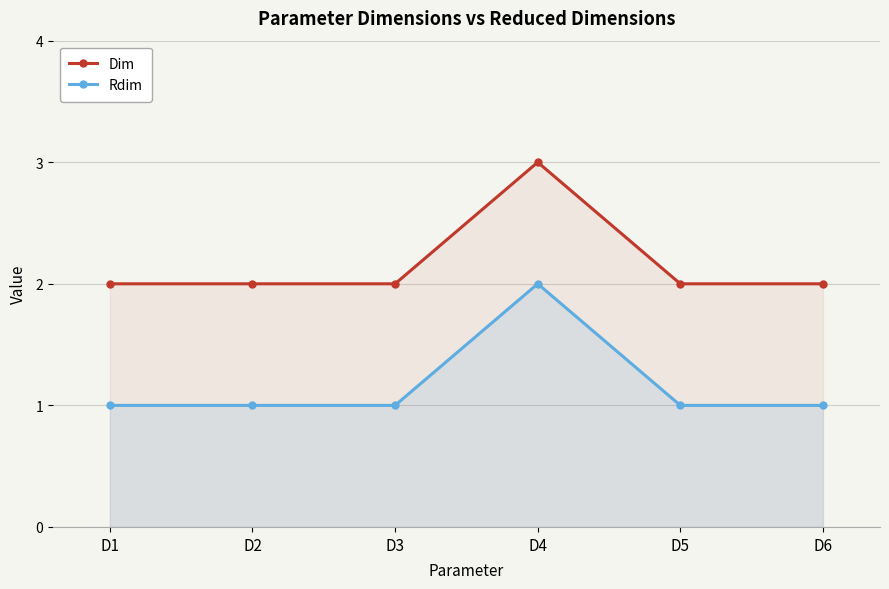

At which label is Rdim closest to 1?

D1